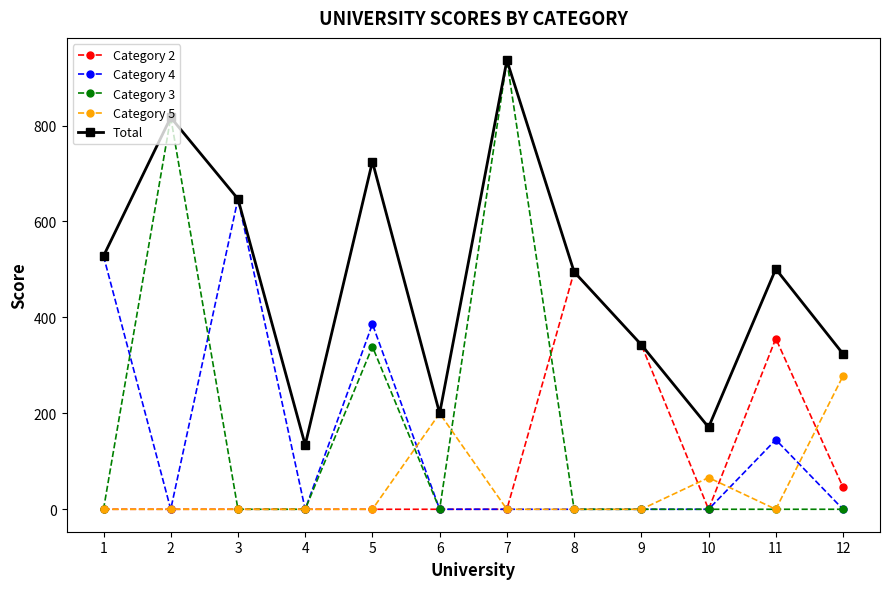

Which category has the highest value across all series?

7